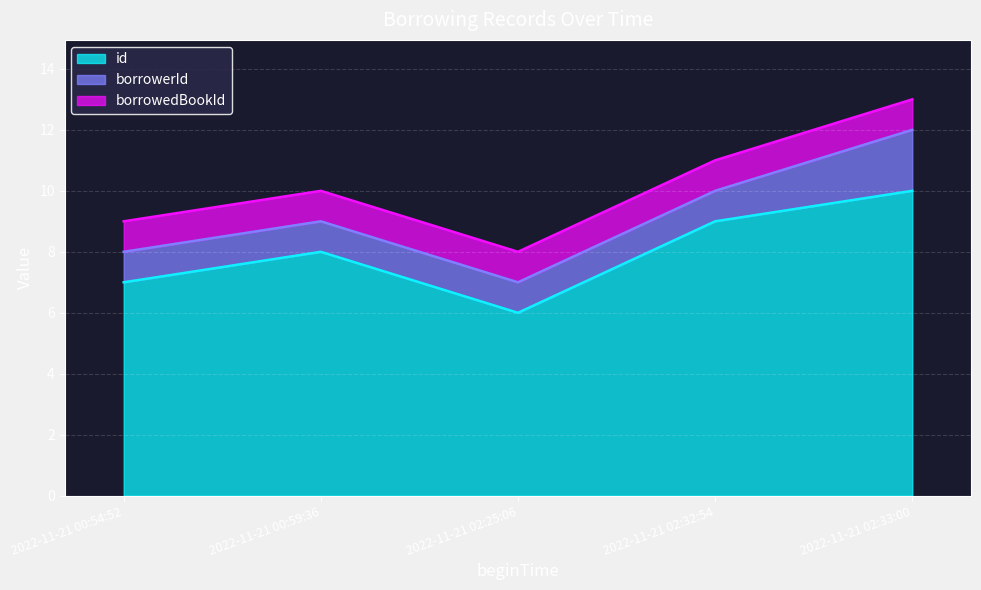

Read the borrowedBookId value at 2022-11-21 02:32:54.

1